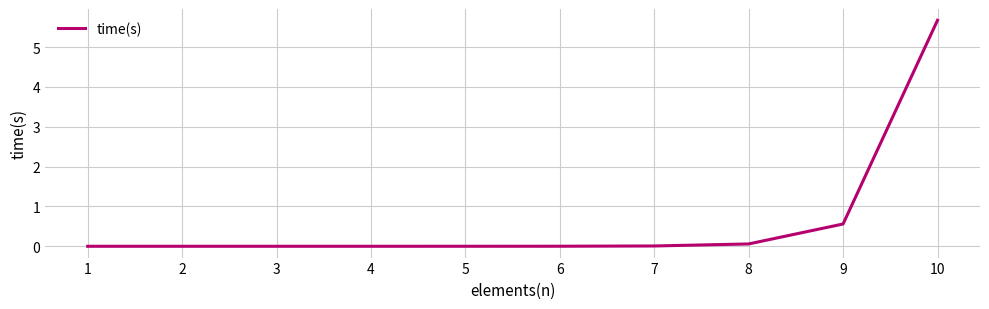

True or false: the data shows 5.7 at 10.

True